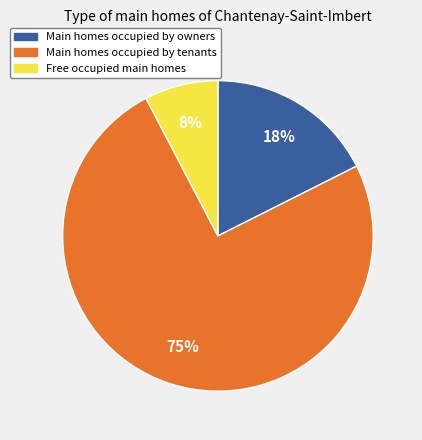

What percentage is the Main homes occupied by owners slice, to the nearest percent?

18%